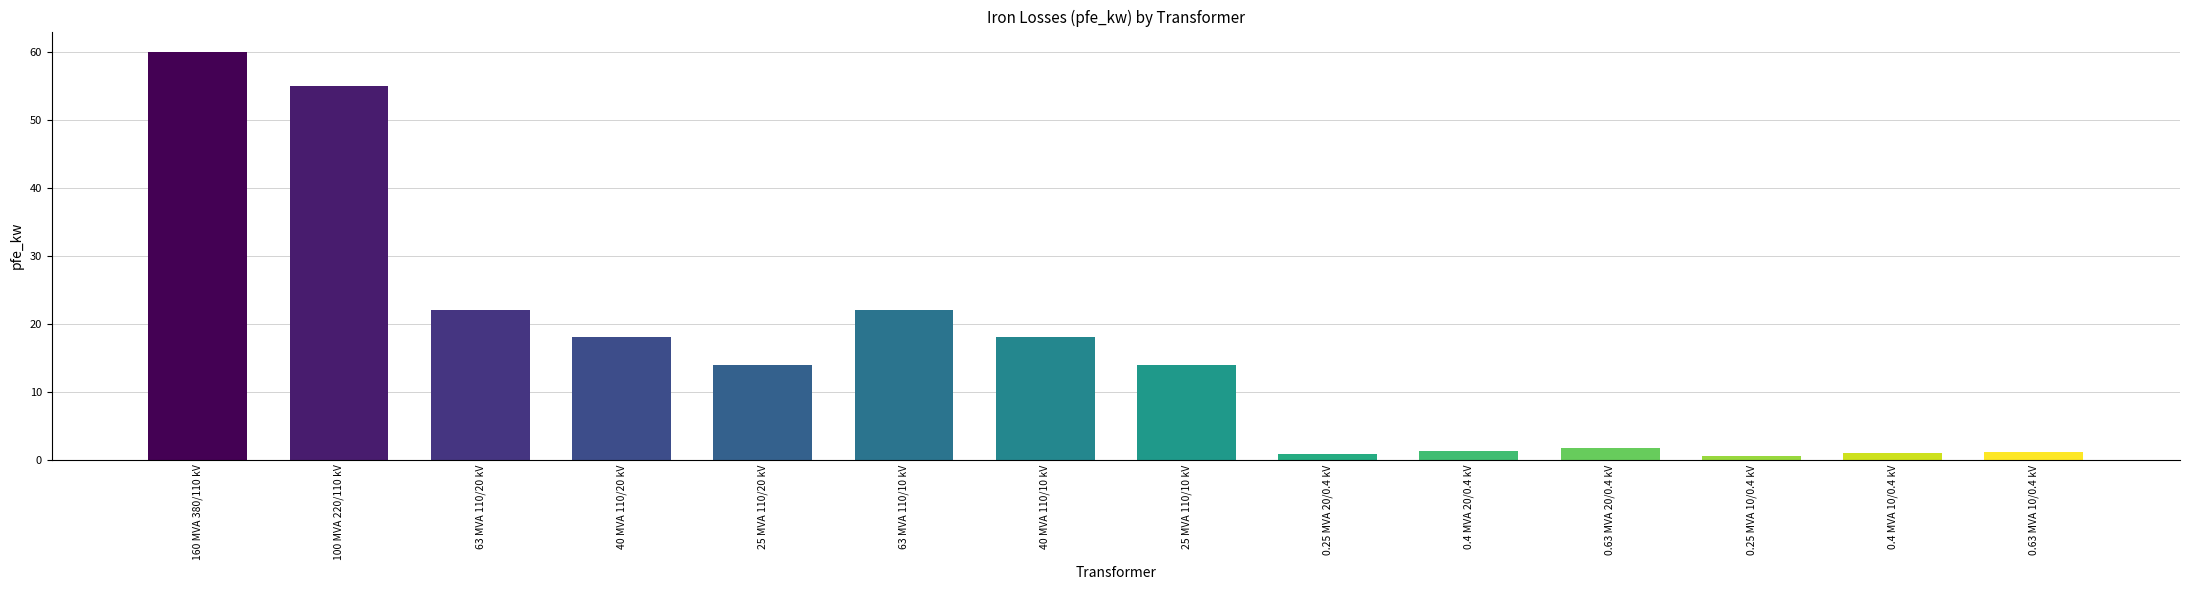

The chart shows a value of 18.4 at 25 MVA 110/20 kV. True or false?

False